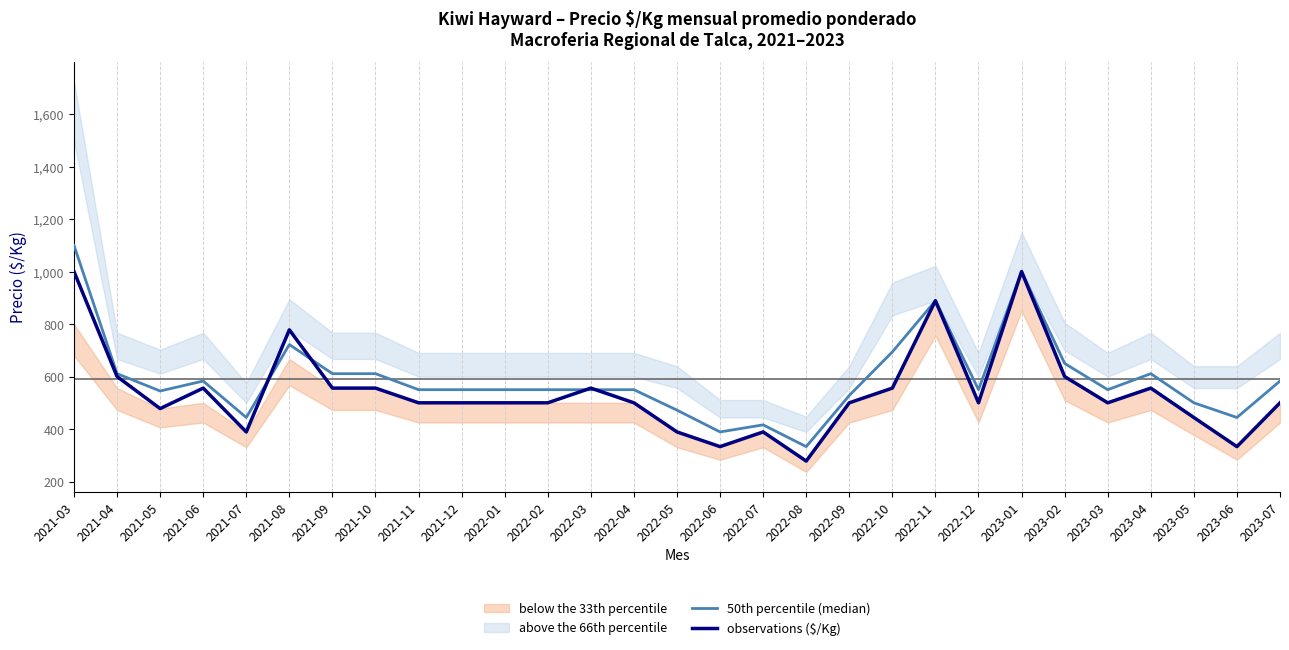

What is the minimum value for 50th percentile (median)?

333